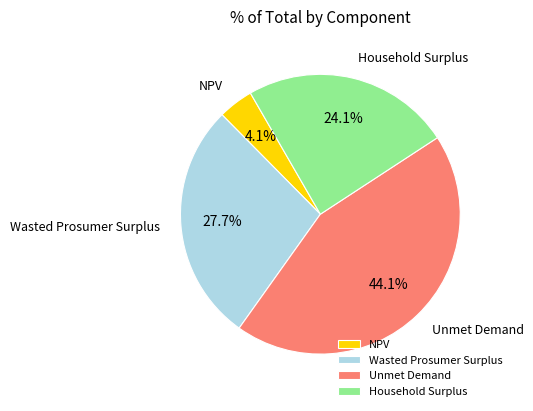

To the nearest percent, what percentage of the pie is Unmet Demand?

44%